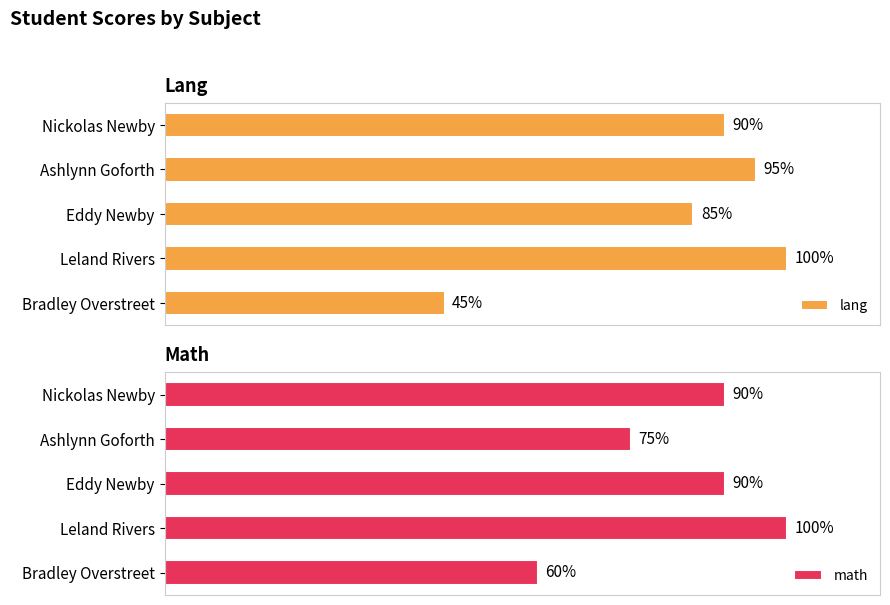

What is the value of the lang bar at the 5th from the left?

45